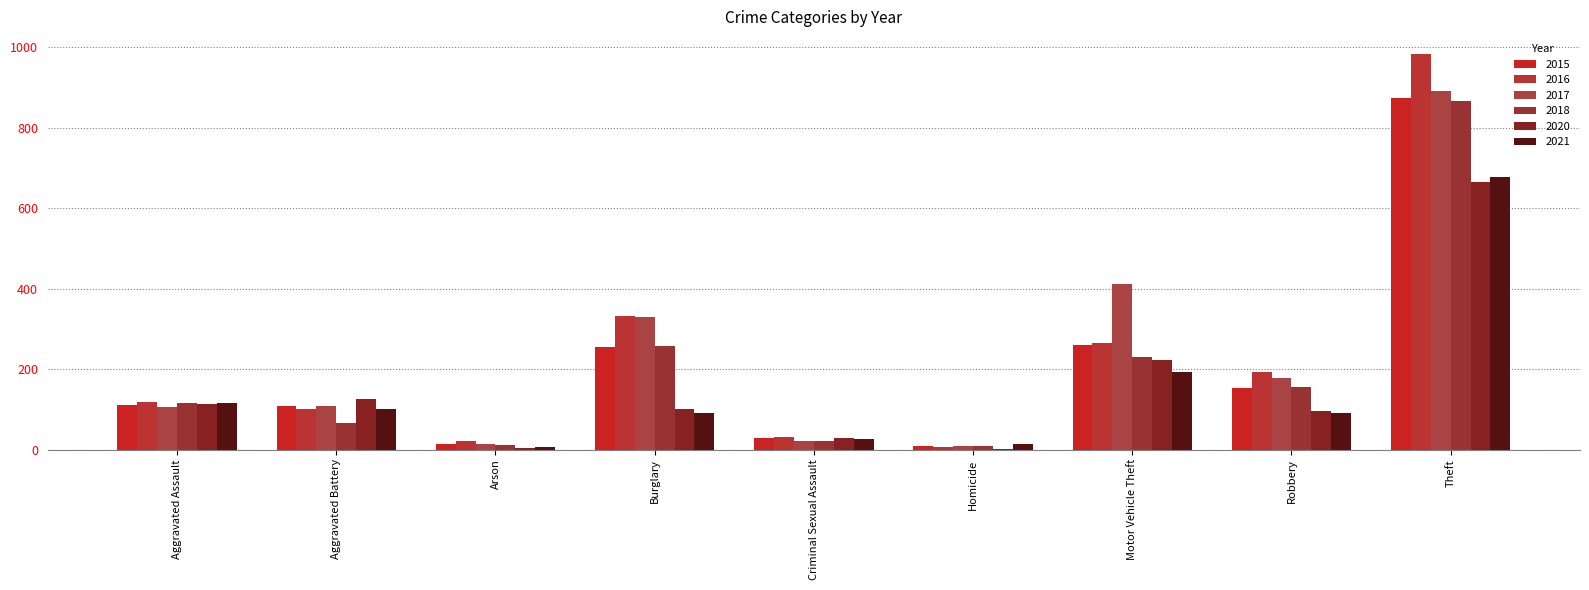

Are the bars horizontal?

No